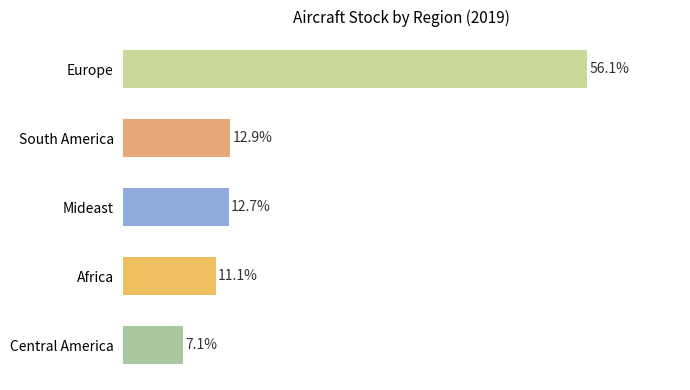

Which has a higher value, Central America or Africa?

Africa